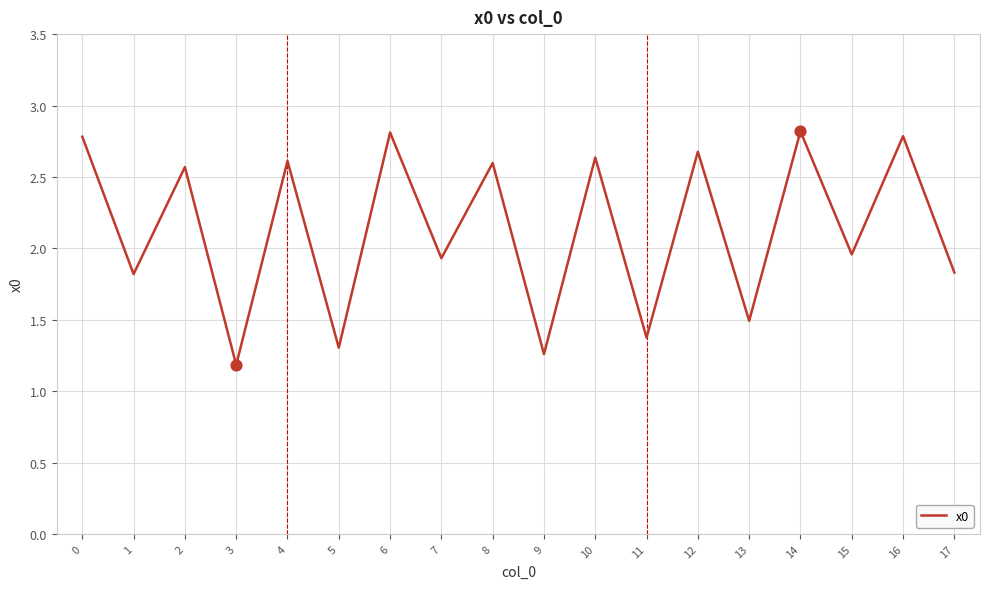

What is the ratio of the value at 14 to the value at 0?

1.0